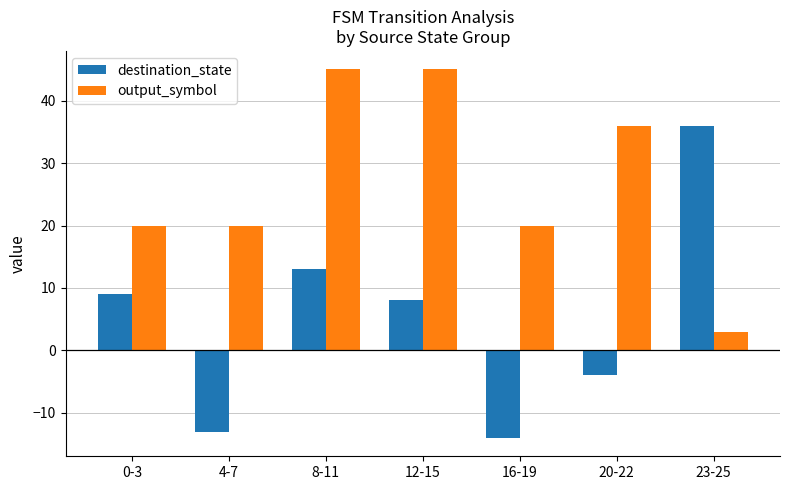

What is the value of the destination_state bar at the 5th from the left?

-14